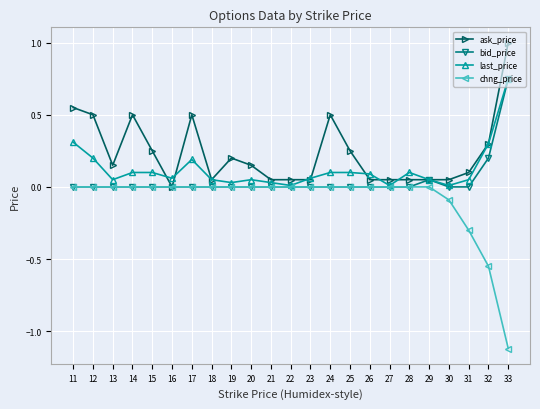

At how many categories does at least one series exceed 0?

23